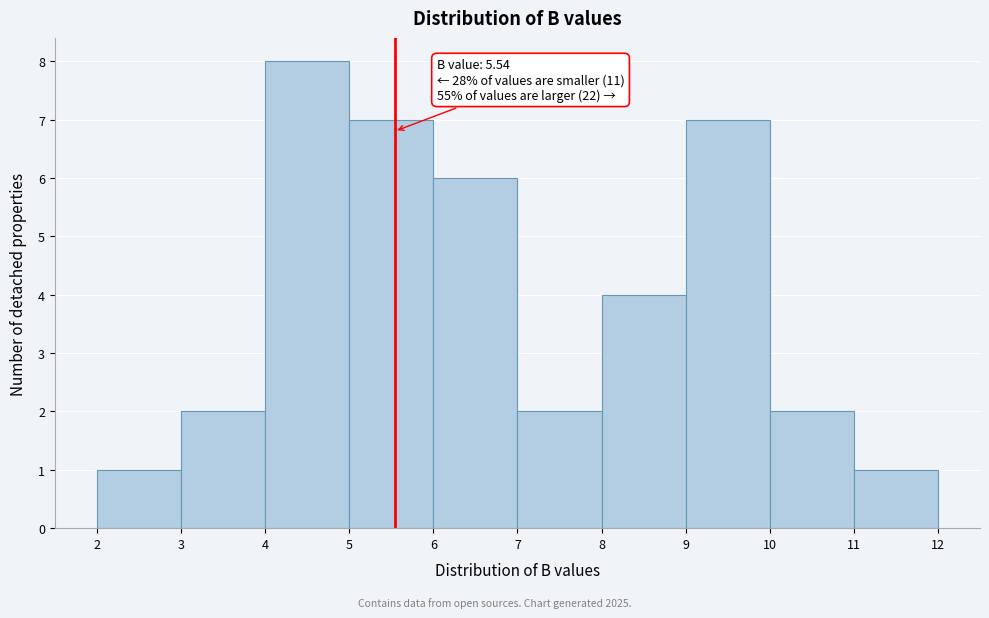

Which range on the x-axis has the tallest bar?

4 to 5